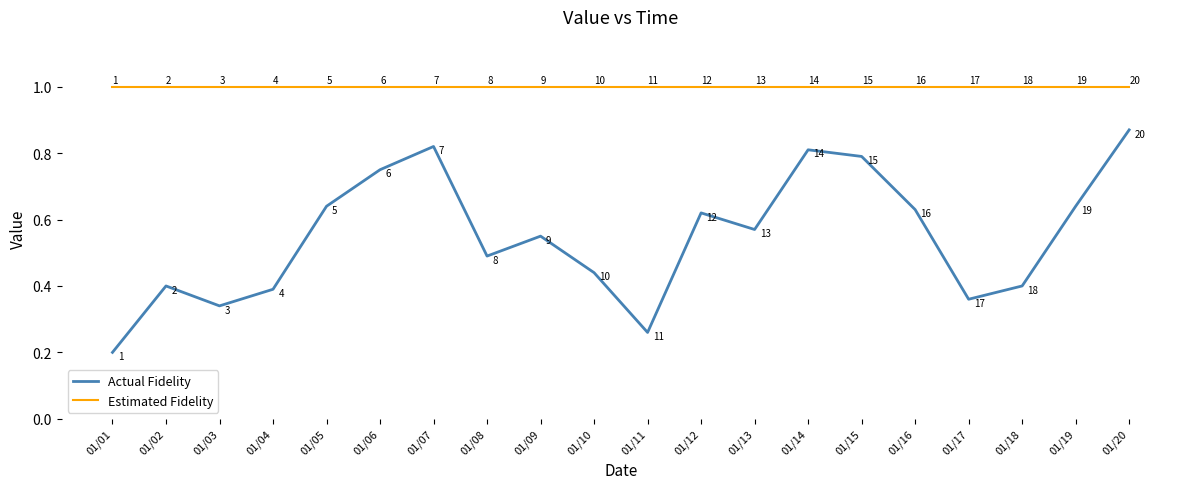

Which series has the largest total across all categories?

Estimated Fidelity